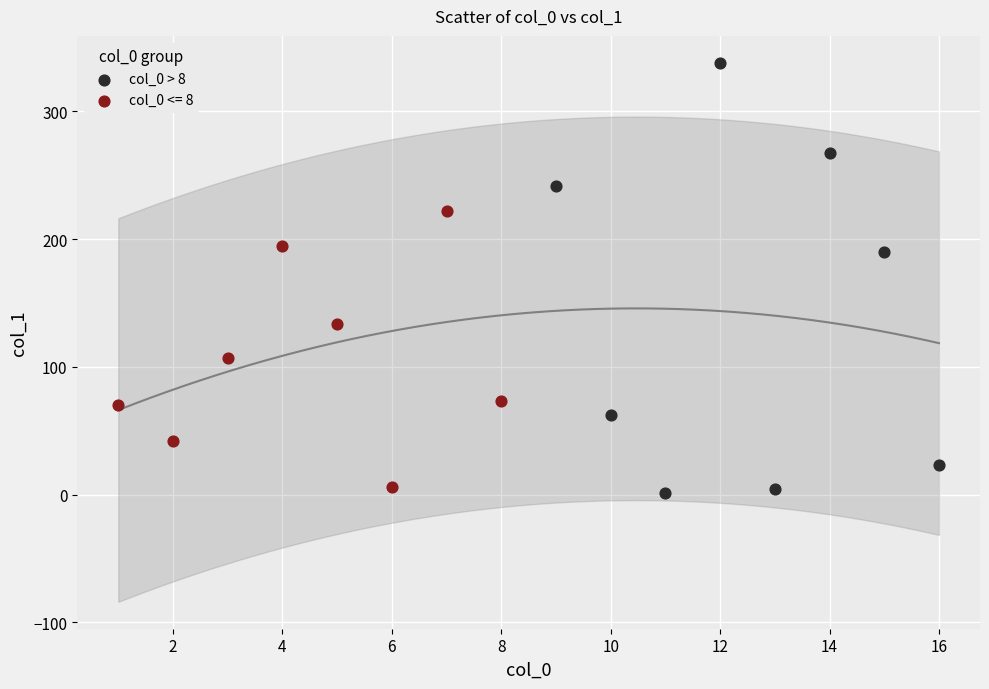

Which series has the widest spread of Y values?

col_0 > 8